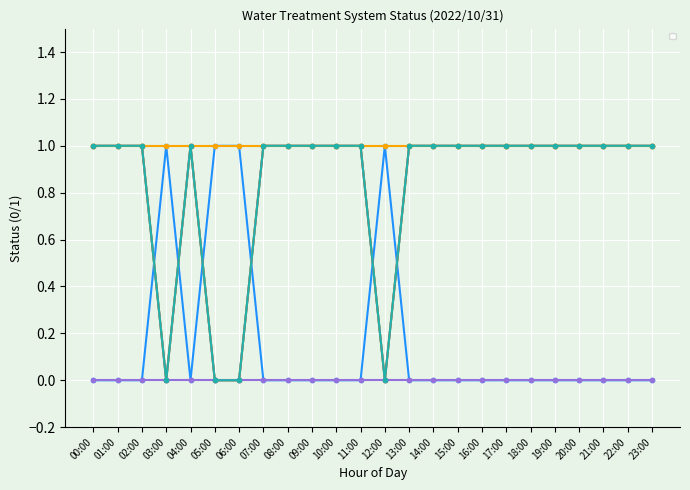

At how many categories does at least one series exceed 0?

24